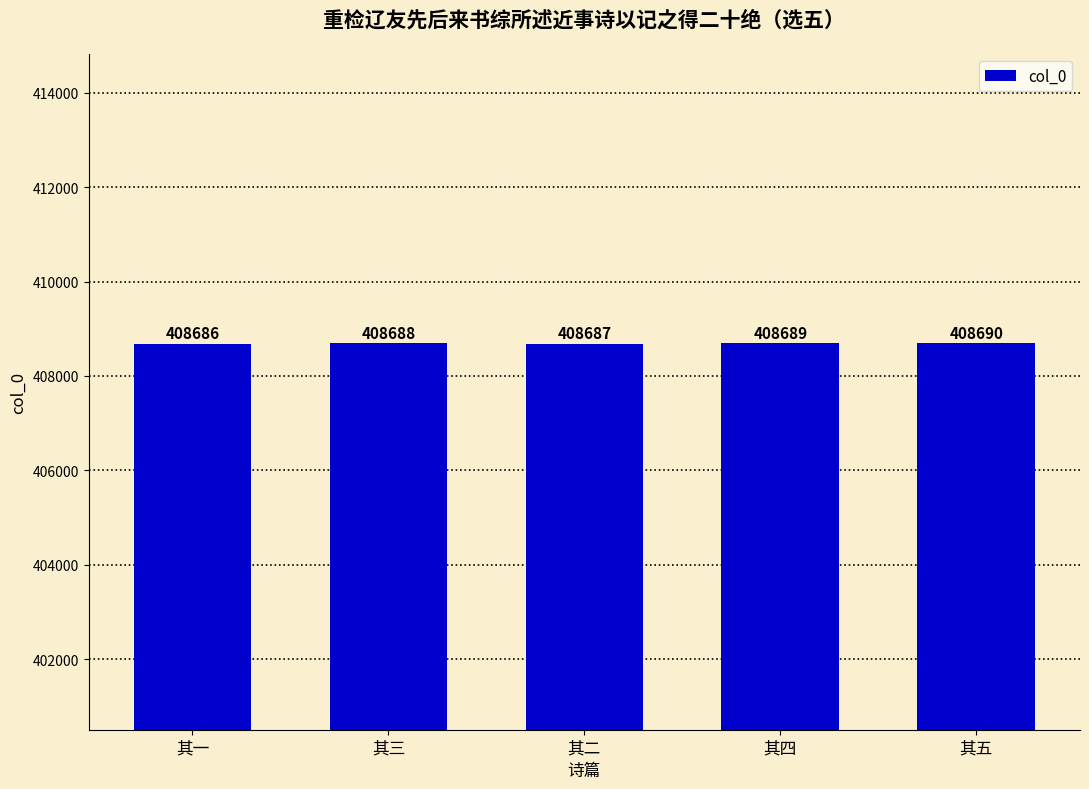

The chart shows a value of 408687 at 其二. True or false?

True